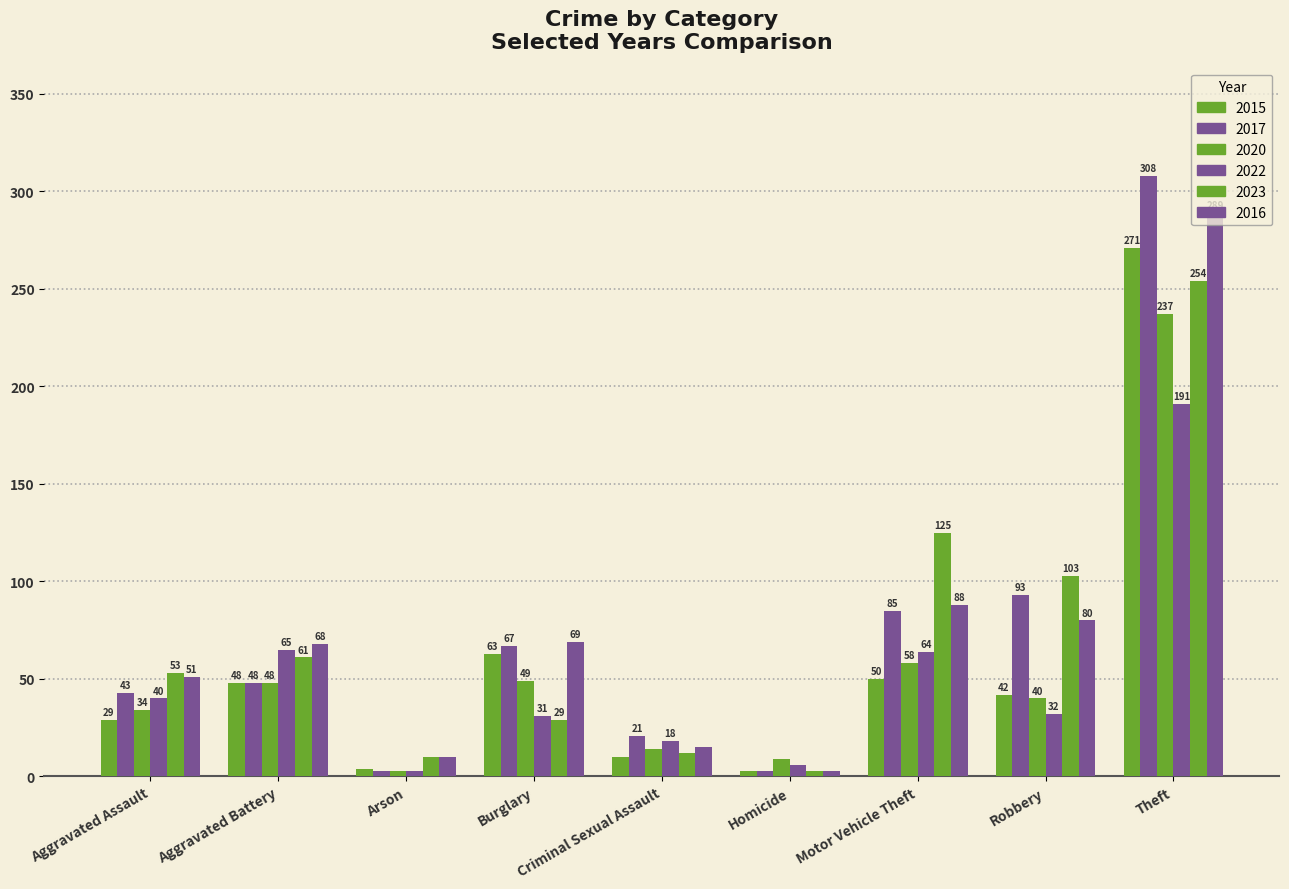

What is the value of the 2022 bar at the 2nd from the left?

65